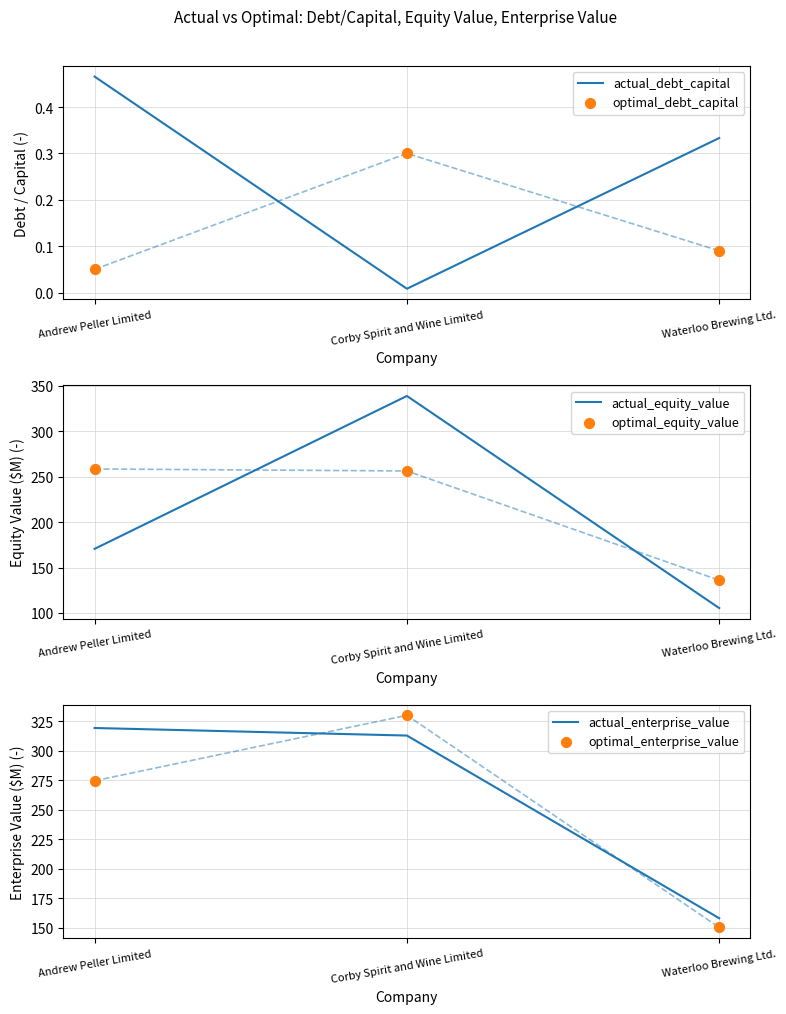

At which category is the sum across all series the highest?

Corby Spirit and Wine Limited